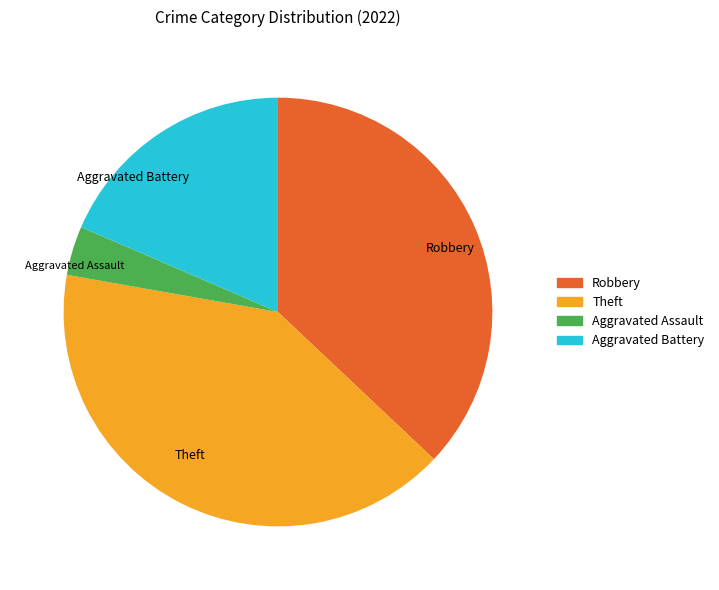

Which category has the smallest portion of the pie?

Aggravated Assault